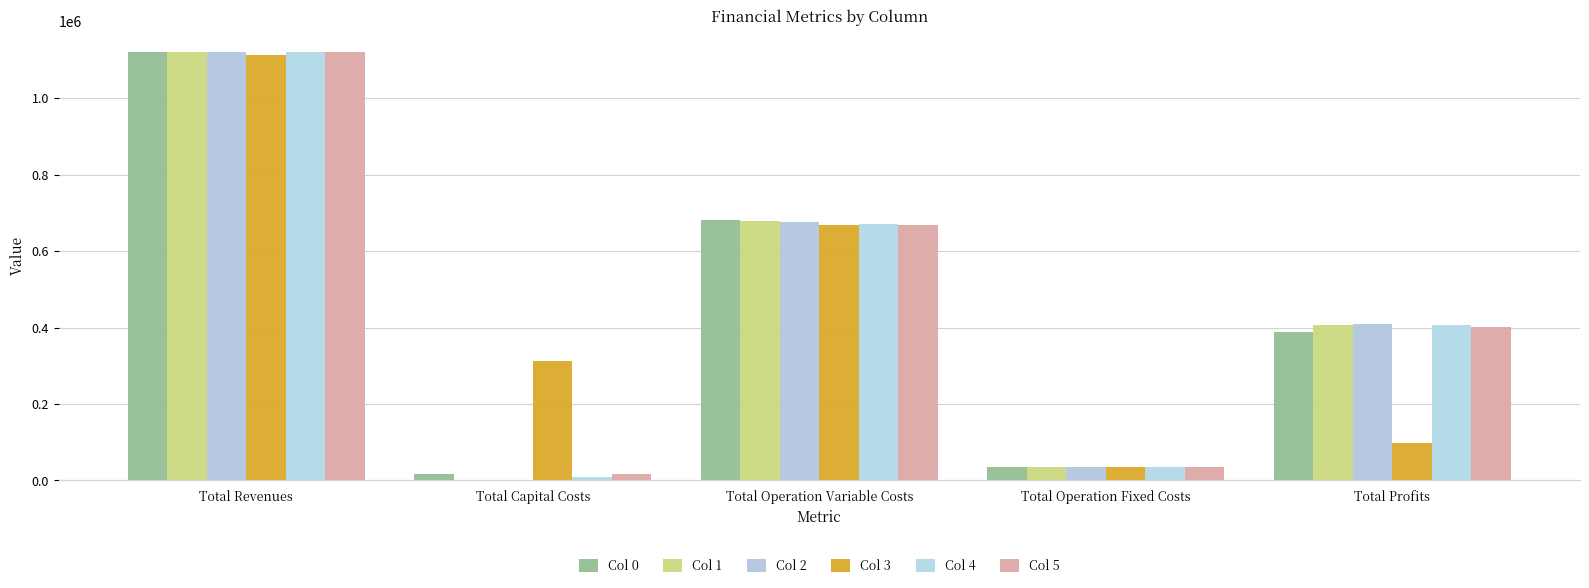

How many series are shown in this chart?

6